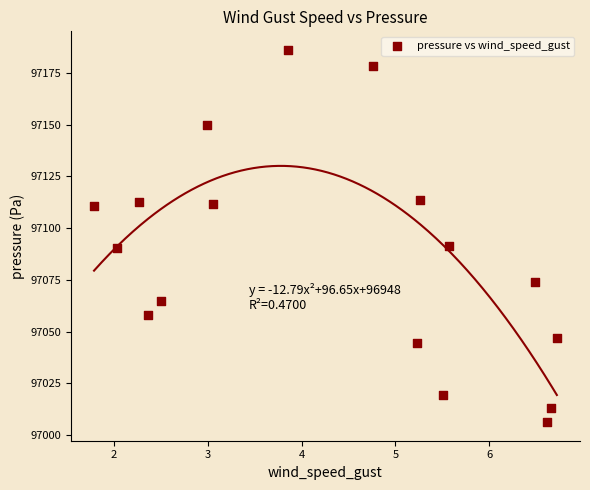

List the coordinates of all points as (Y, X) pairs, reading left to right.

(97110.5, 1.8)  (97090.2, 2.0)  (97112.4, 2.3)  (97057.8, 2.4)  (97065.0, 2.5)  (97149.7, 3.0)  (97111.5, 3.1)  (97186.2, 3.9)  (97178.5, 4.8)  (97044.3, 5.2)  (97113.5, 5.3)  (97019.5, 5.5)  (97091.6, 5.6)  (97073.7, 6.5)  (97006.2, 6.6)  (97012.9, 6.7)  (97046.8, 6.7)